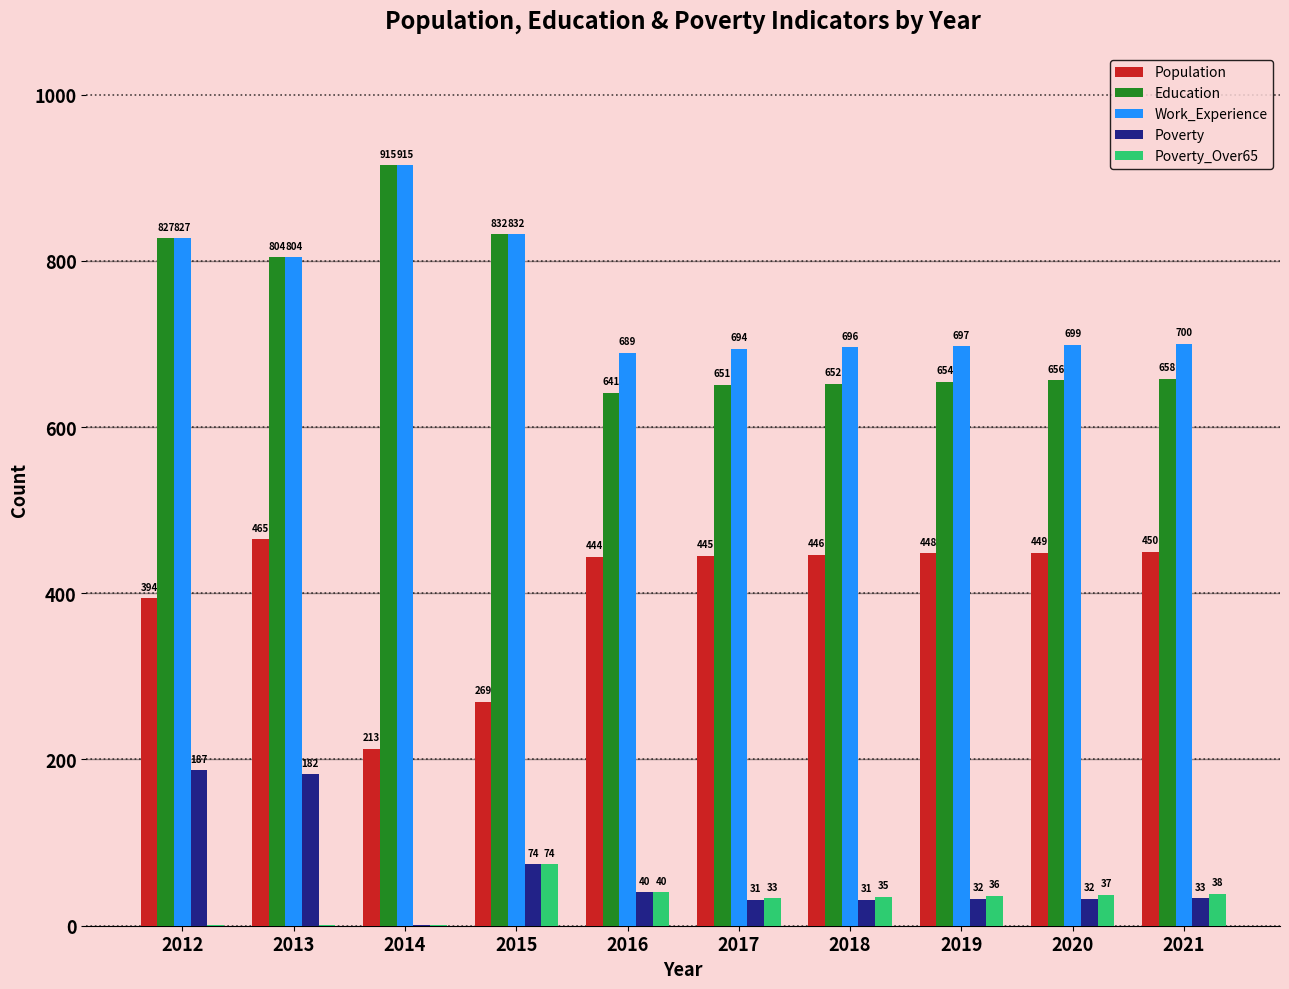

Are the bars grouped side by side (vs. stacked)?

Yes